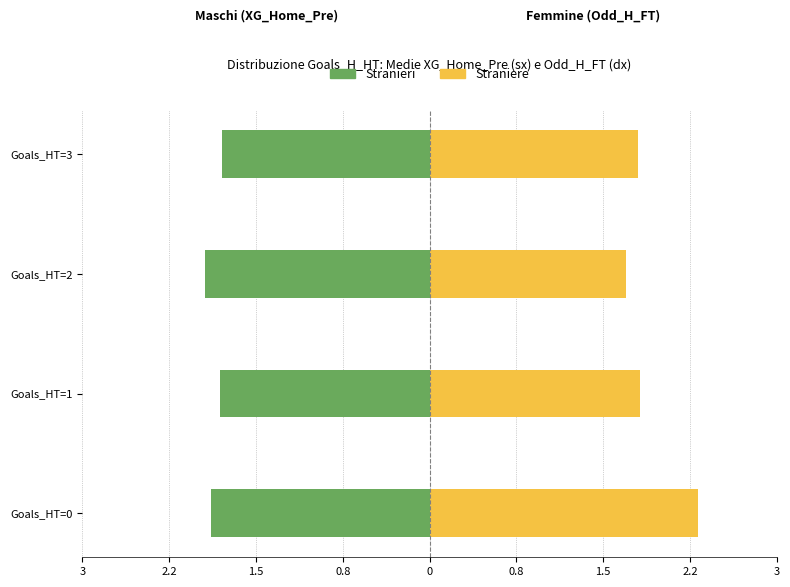

What are all the series names shown in the legend?

Stranieri, Straniere